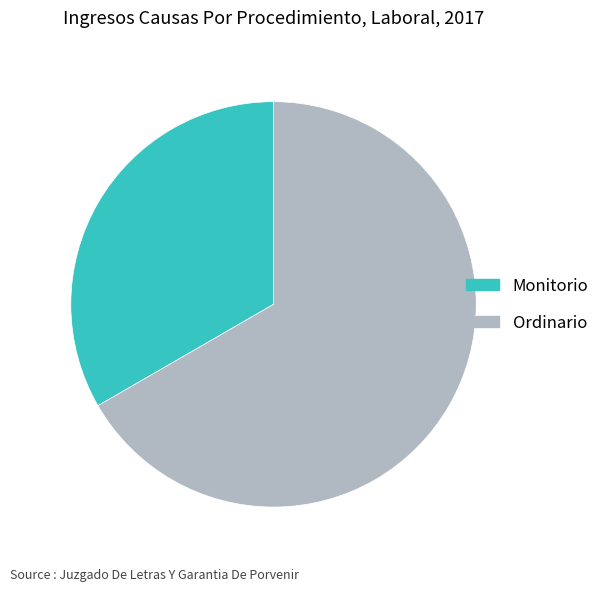

Between Monitorio and Ordinario, which is larger?

Ordinario